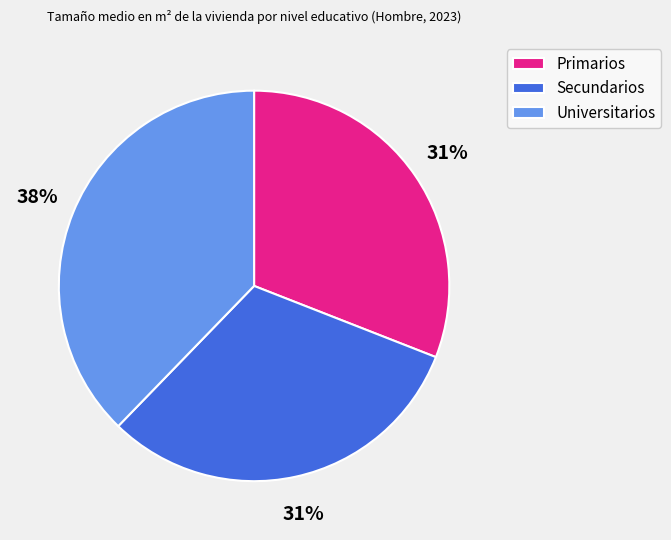

Does Universitarios represent more than half of the total?

No